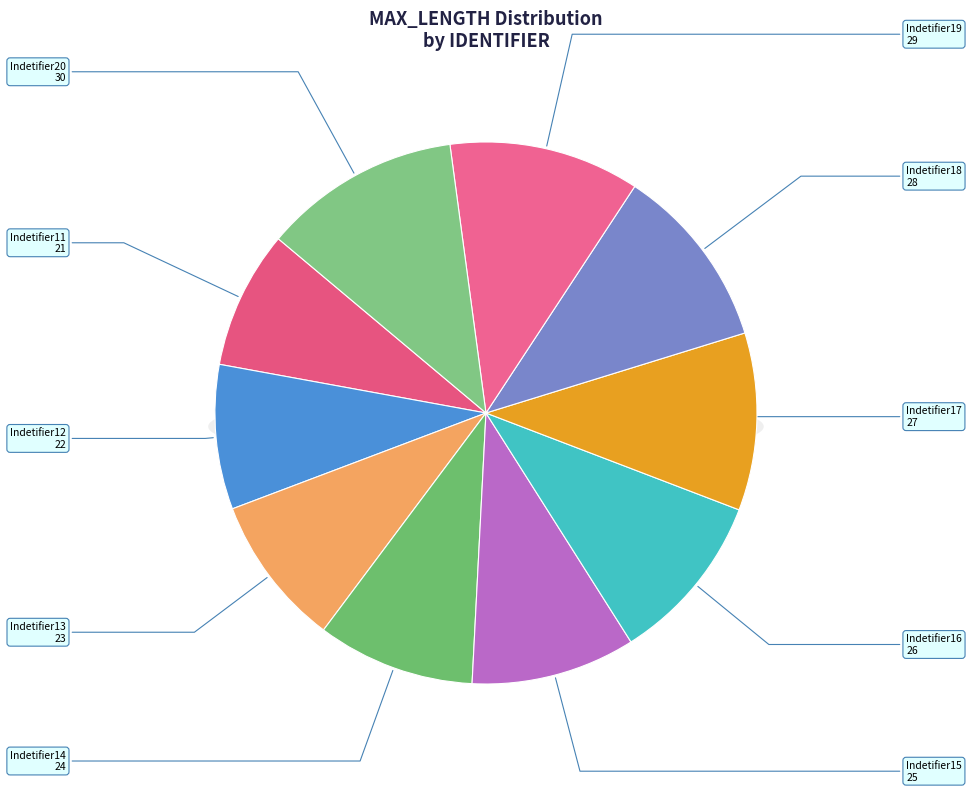

Count the number of slices in the pie.

10